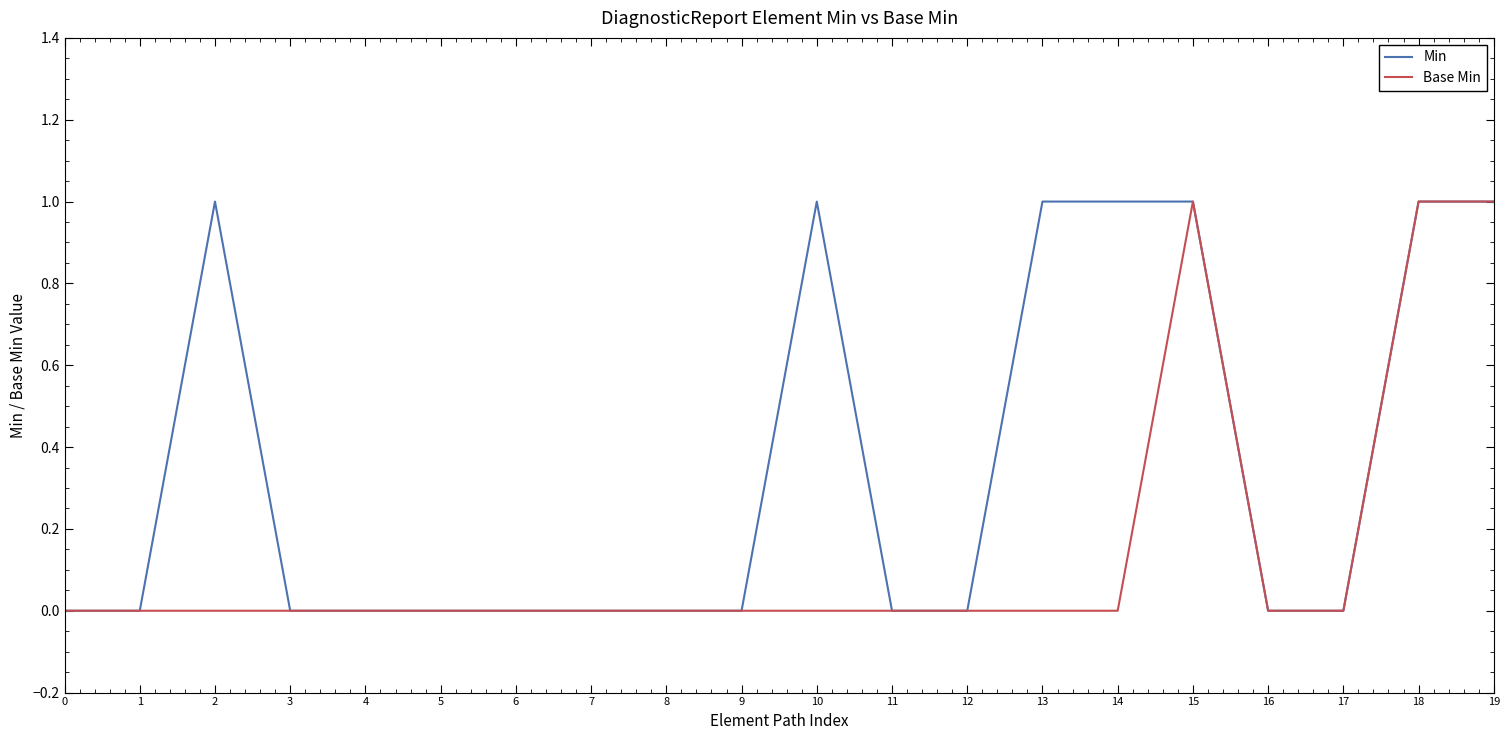

Is it true that Base Min equals -1 at 8?

False